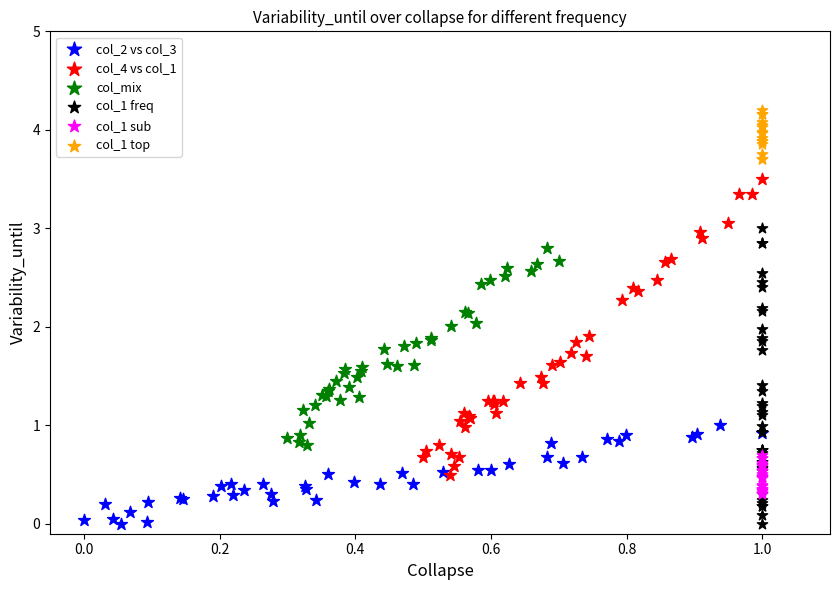

Which series contains the highest Y value?

col_1 top